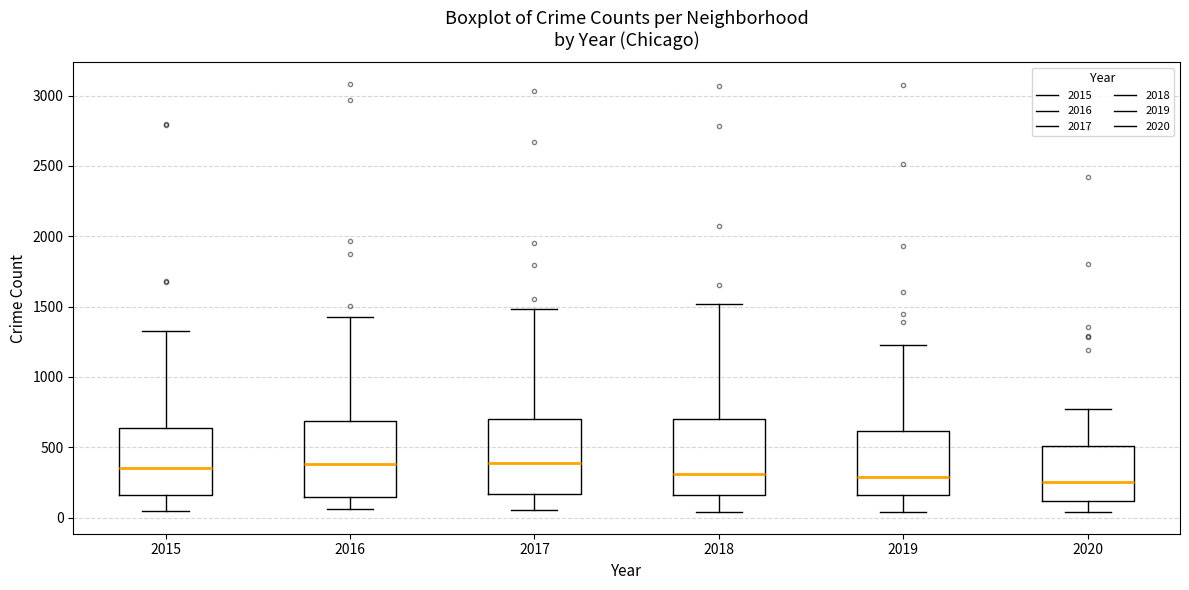

Reading left to right, transcribe this box plot: for each box, give where its median line is, the range the box spans, and where its two whiskers end, as read against the y-axis. The values are not printed on the chart, so give them approximately, as read against the axis.

2015: median 350, box 150 to 650, whiskers 50 to 1350
2016: median 400, box 150 to 700, whiskers 50 to 1400
2017: median 400, box 150 to 700, whiskers 50 to 1500
2018: median 300, box 150 to 700, whiskers 50 to 1500
2019: median 300, box 150 to 600, whiskers 50 to 1250
2020: median 250, box 100 to 500, whiskers 50 to 750